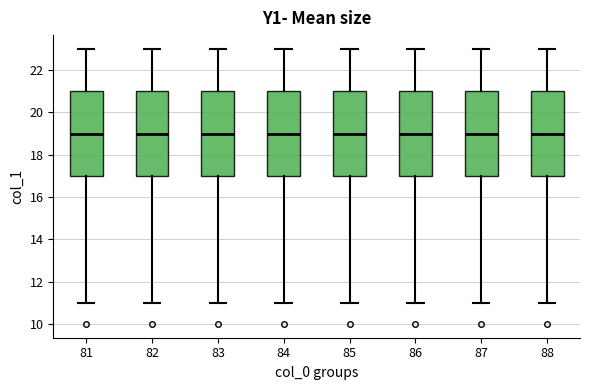

Reading left to right, read every box against the y-axis: the position of its median line, the range the box covers, and the ends of its whiskers. The values are not printed on the chart, so give them approximately, as read against the axis.

81: median 19, box 17 to 21, whiskers 11 to 23
82: median 19, box 17 to 21, whiskers 11 to 23
83: median 19, box 17 to 21, whiskers 11 to 23
84: median 19, box 17 to 21, whiskers 11 to 23
85: median 19, box 17 to 21, whiskers 11 to 23
86: median 19, box 17 to 21, whiskers 11 to 23
87: median 19, box 17 to 21, whiskers 11 to 23
88: median 19, box 17 to 21, whiskers 11 to 23